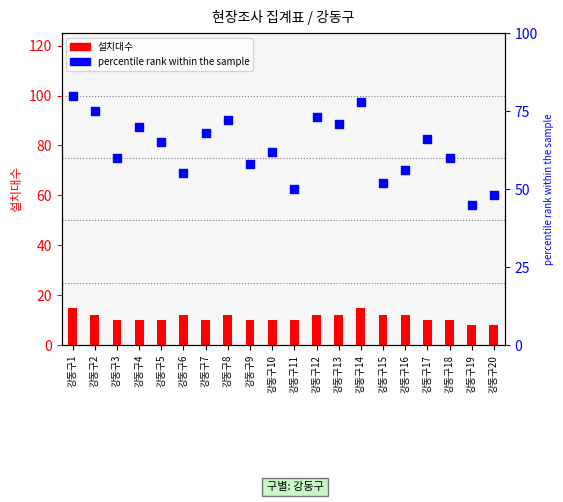

At which category is the sum across all series the highest?

강동구1